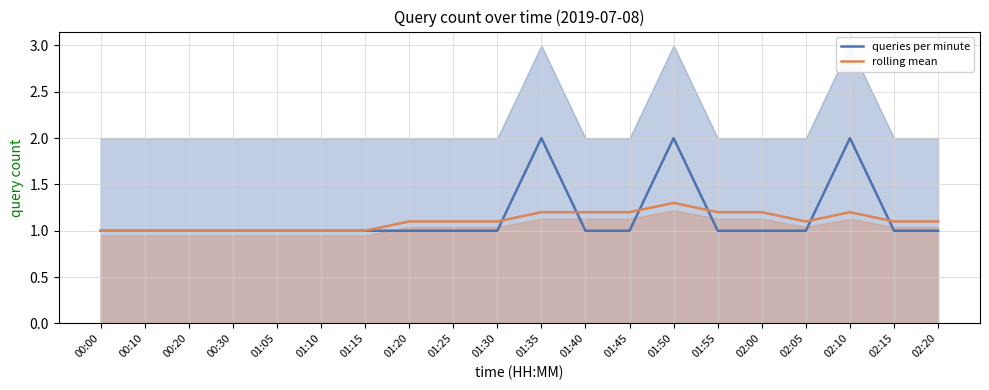

At which category is the sum across all series the highest?

01:50